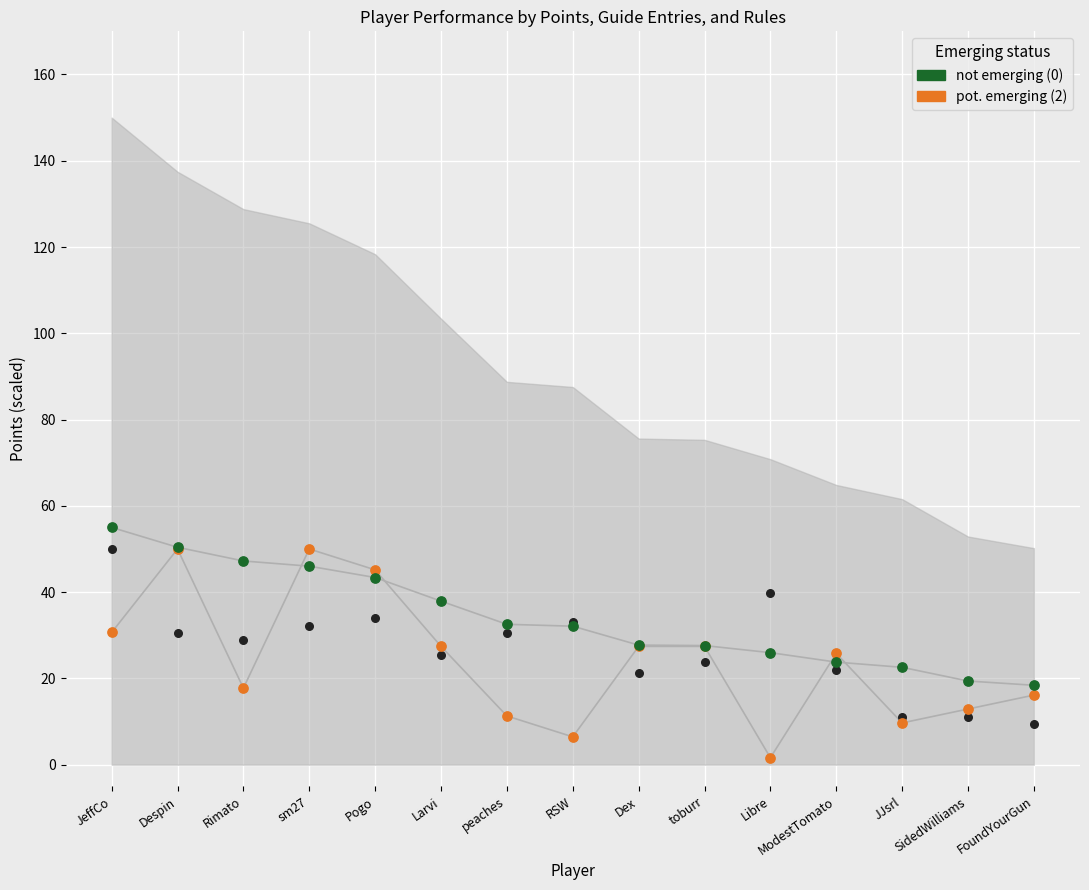

Is the value of pot. emerging (2) at Pogo greater than the value of not emerging (0) at toburr?

Yes